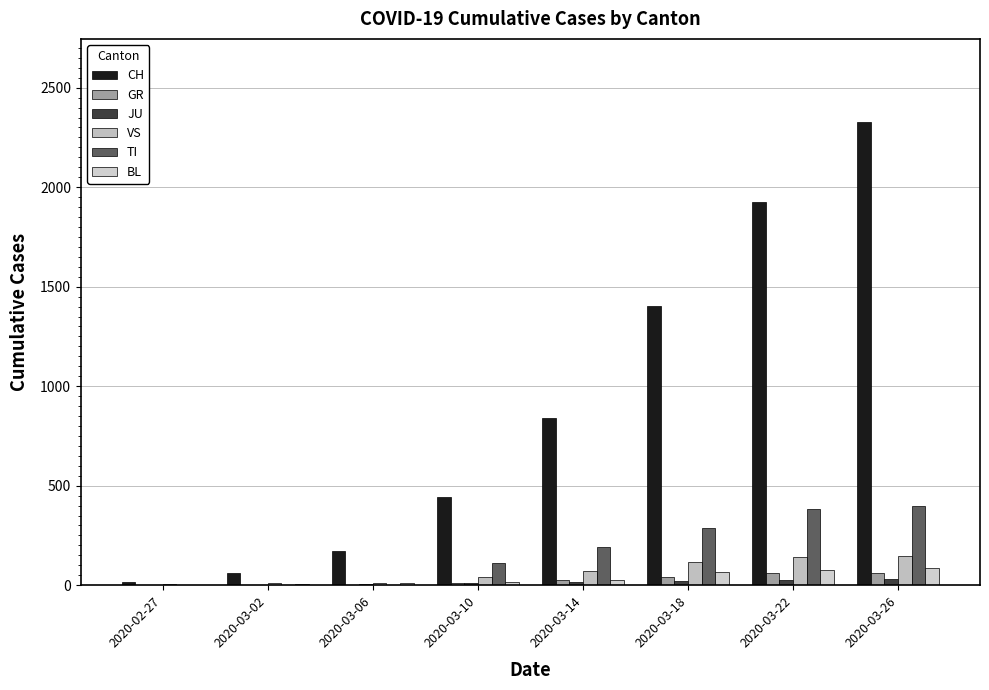

What is the minimum value for BL?

1